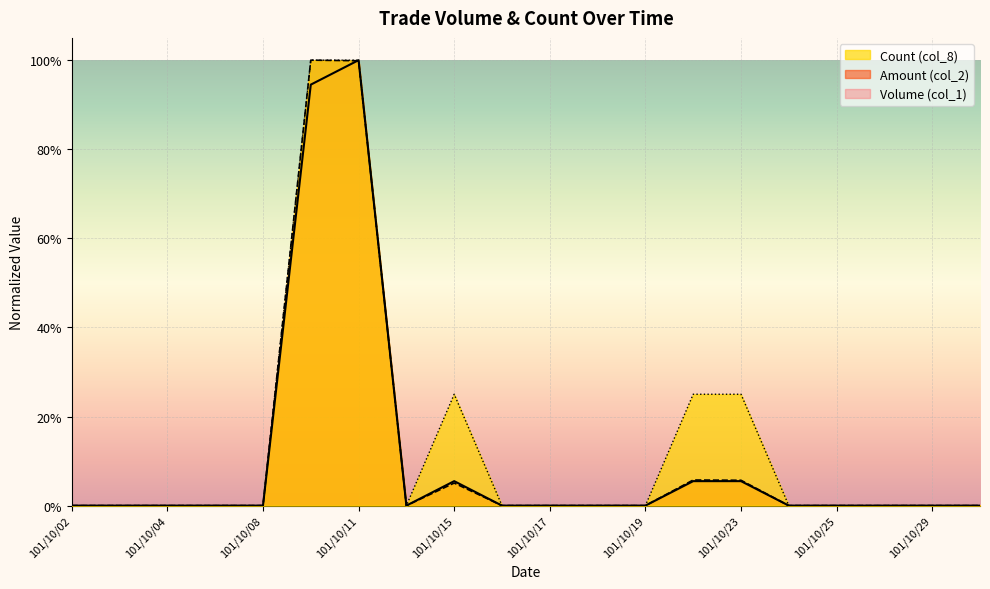

At which category does the chart reach its minimum across all series?

101/10/02